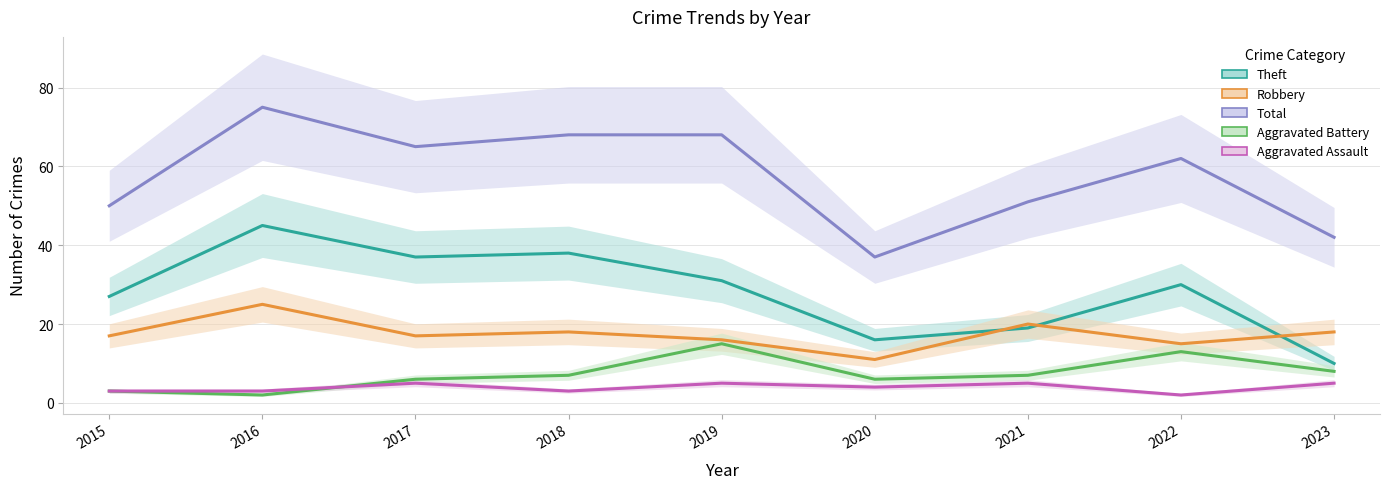

Which series has the widest spread of values?

Total